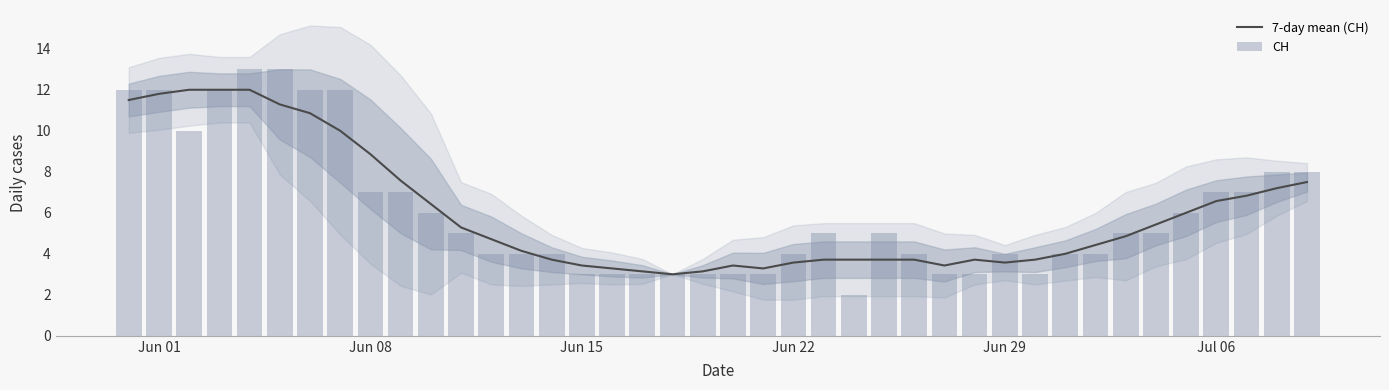

At how many categories does at least one series exceed 10?

8